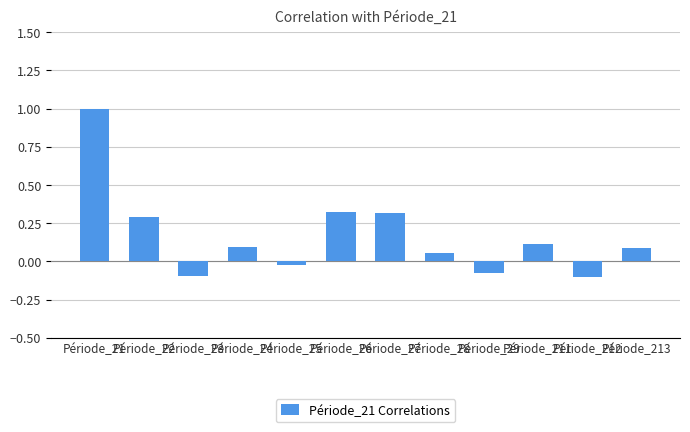

How many values are below zero?

4